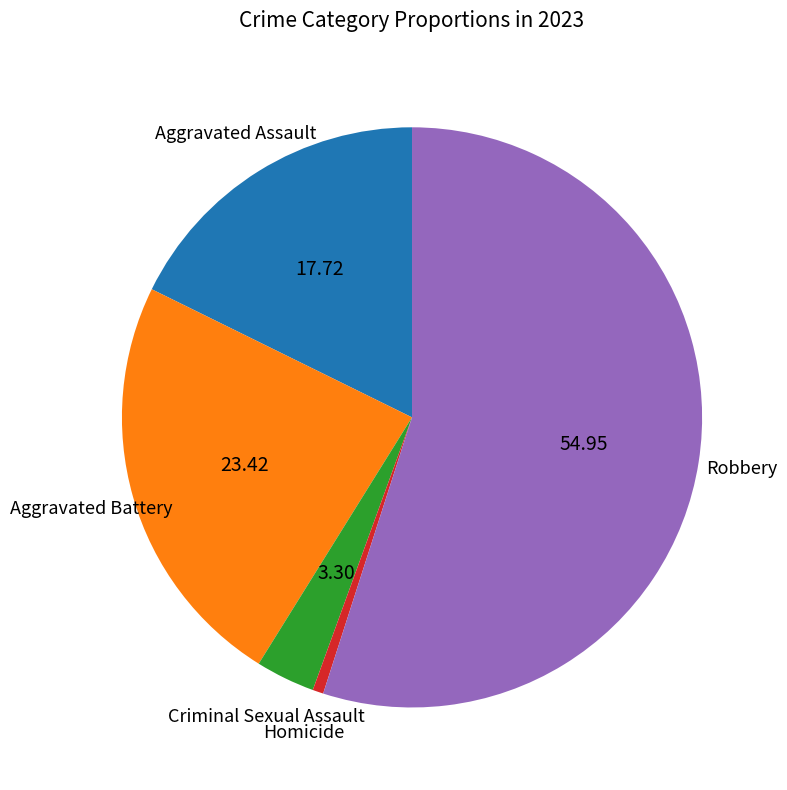

Does any single category account for the majority?

Yes